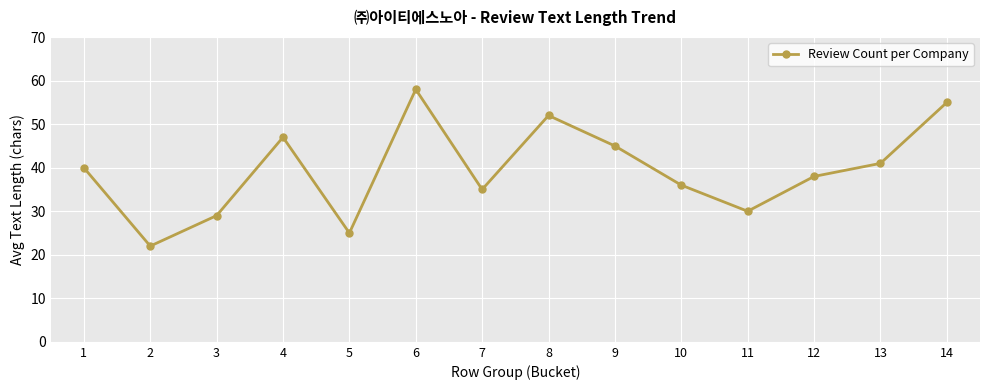

Where is the first local minimum?

2